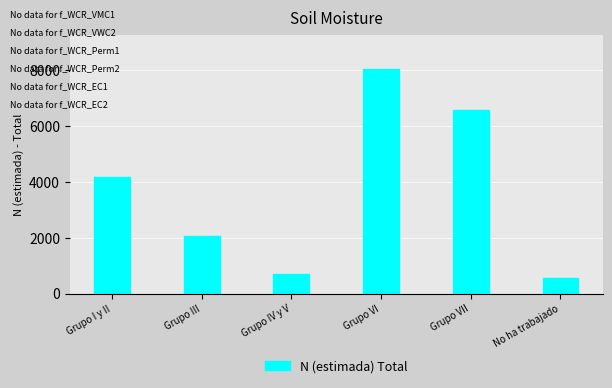

Reading left to right, what are all the values shown in this chart?

4162	2065	696	8038	6590	573